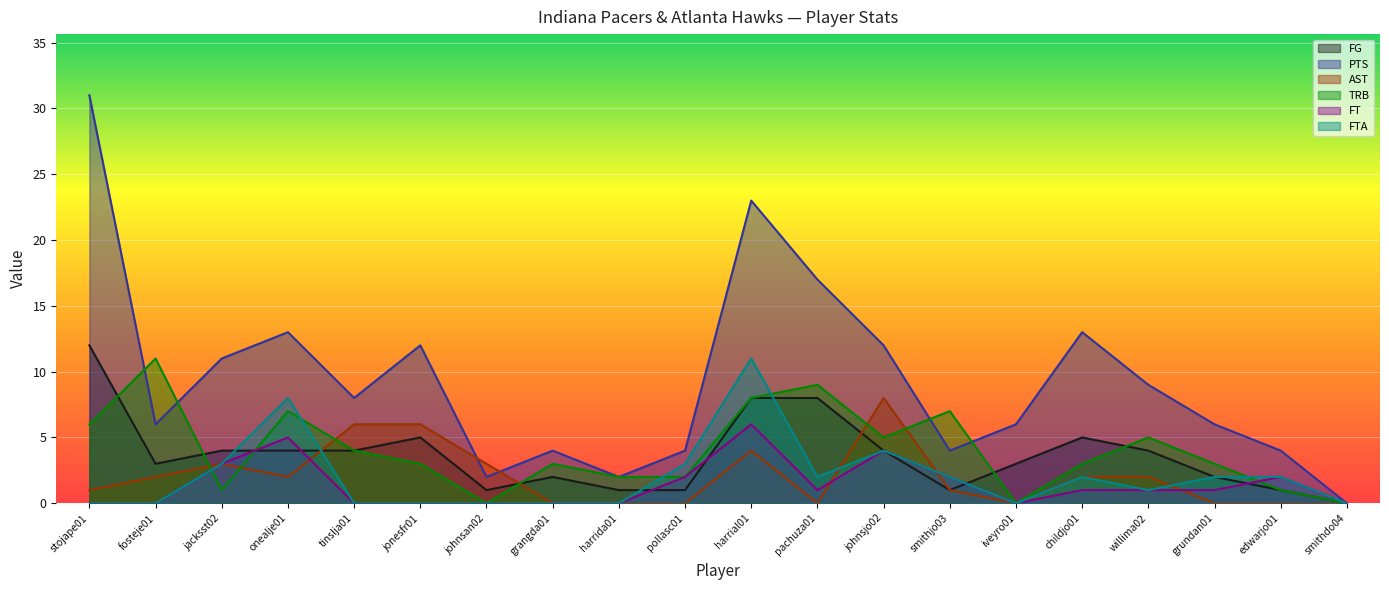

What is the value of the FTA point at the 10th from the left?

3